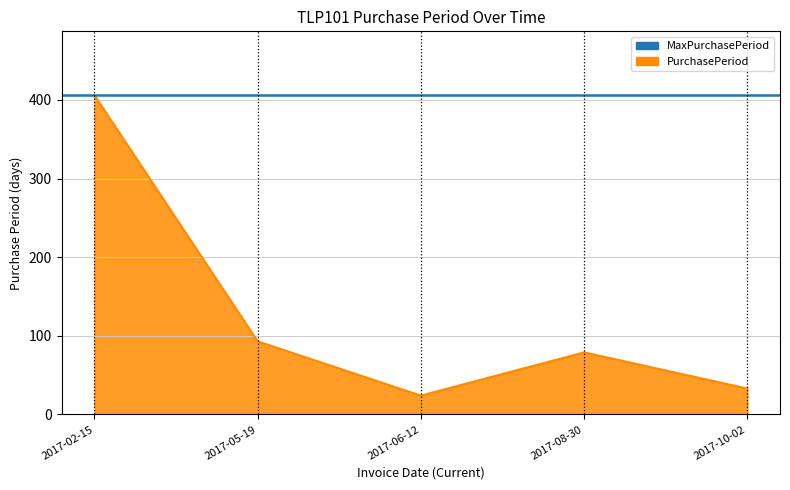

At which category does the data reach its first local valley?

2017-06-12